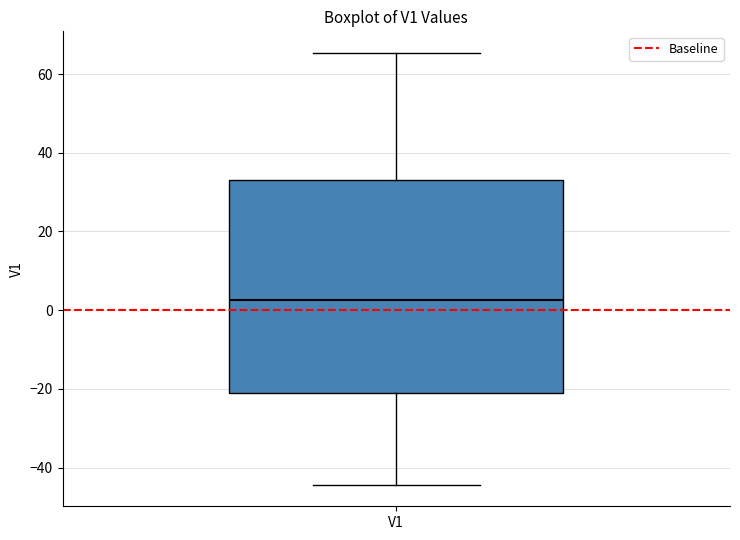

Where does the median line of the box for V1 sit on the y-axis? The values are not printed on the chart, so give them approximately, as read against the axis.

2